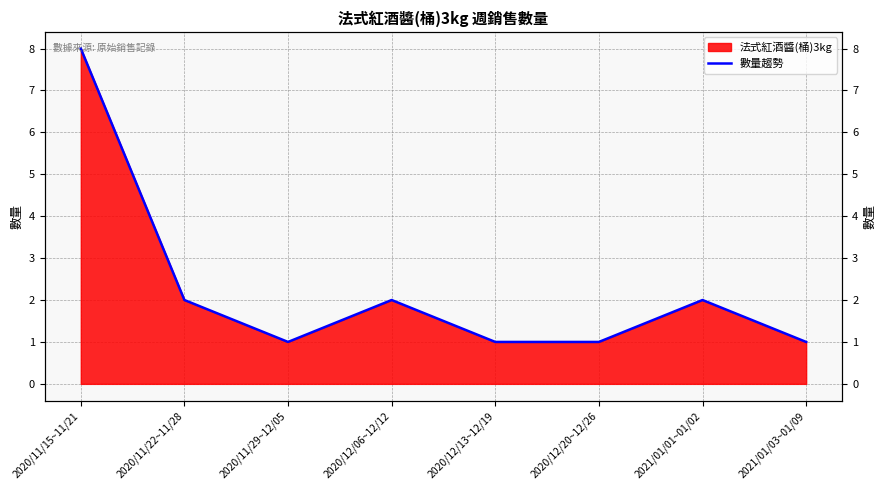

What is the minimum value shown in the chart?

1